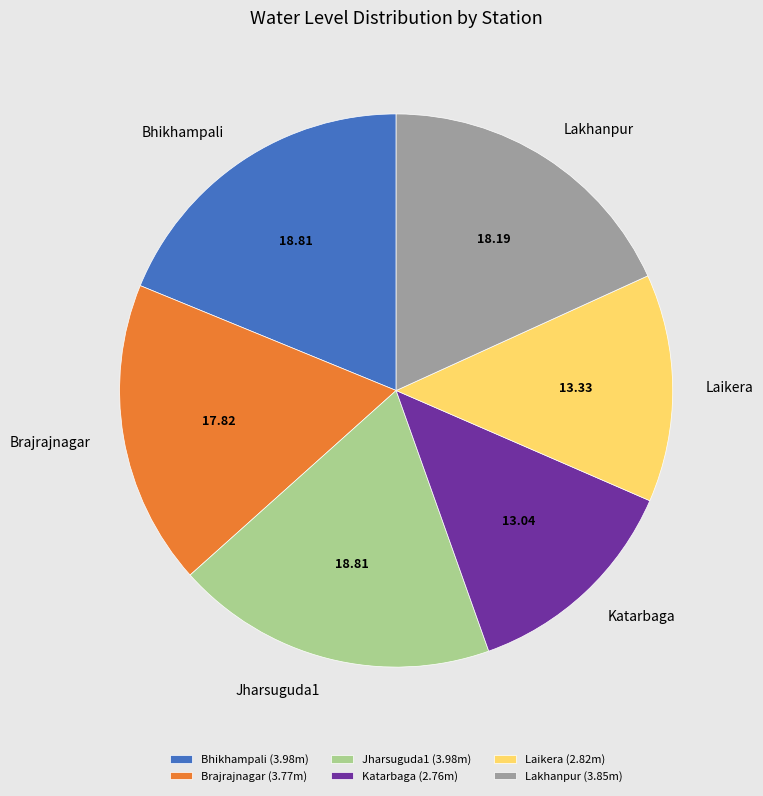

Which has a higher value, Brajrajnagar or Laikera?

Brajrajnagar